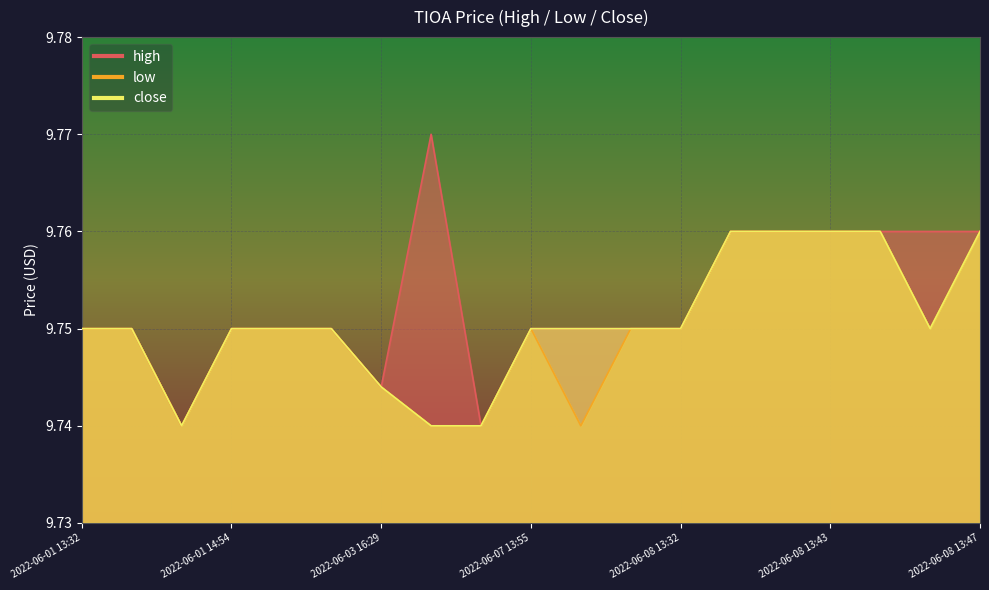

Rank the categories by low value from lowest to highest.

2022-06-01 13:53, 2022-06-06 13:46, 2022-06-06 19:58, 2022-06-07 19:59, 2022-06-03 16:29, 2022-06-01 13:32, 2022-06-01 13:33, 2022-06-01 14:54, 2022-06-01 15:46, 2022-06-01 19:59, 2022-06-07 13:55, 2022-06-08 13:31, 2022-06-08 13:32, 2022-06-08 13:46, 2022-06-08 13:39, 2022-06-08 13:41, 2022-06-08 13:43, 2022-06-08 13:45, 2022-06-08 13:47